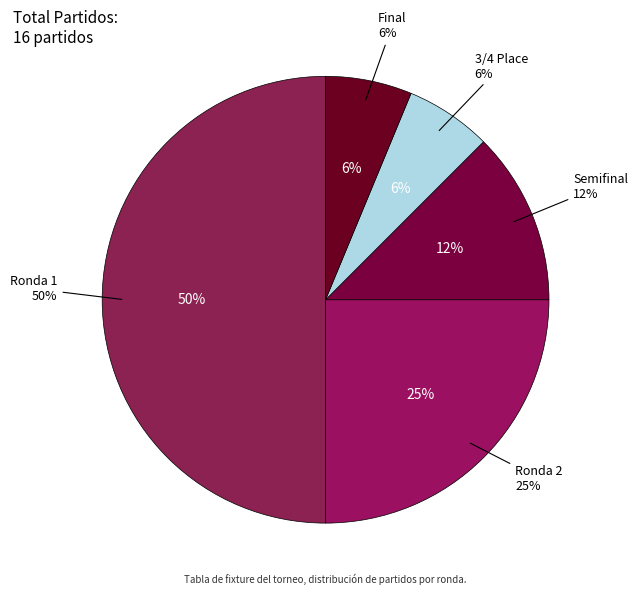

Rank the categories by value from highest to lowest.

1, 2, SF, 3/4, F